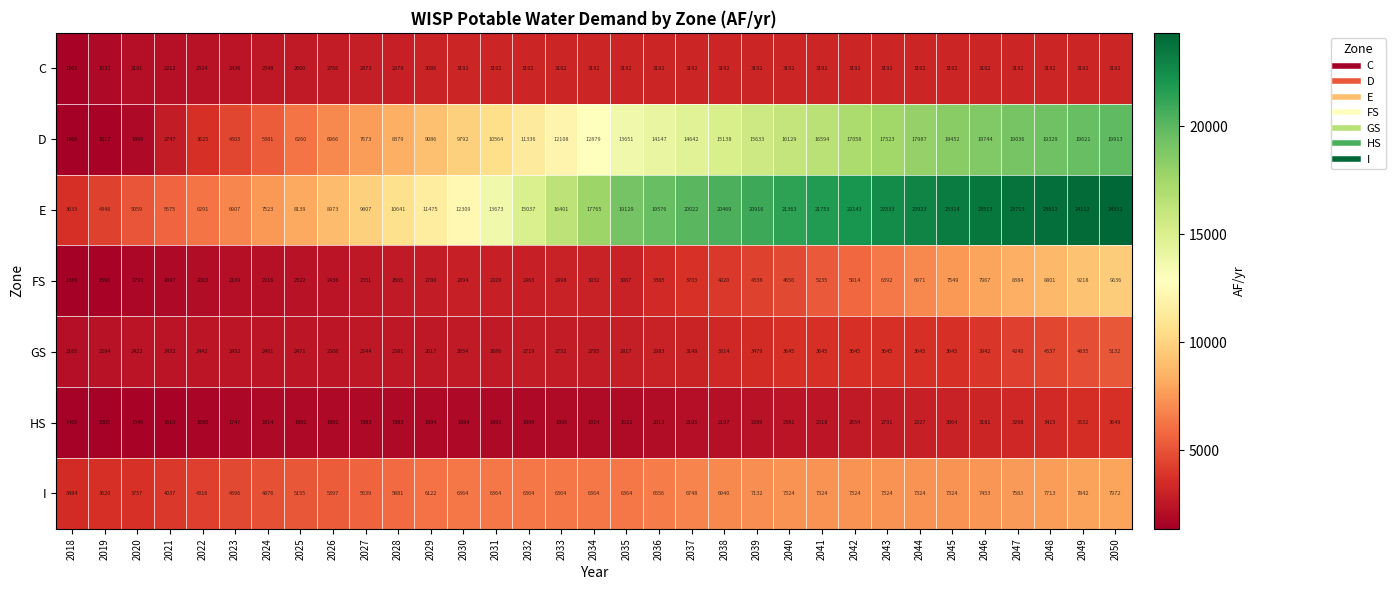

What is the sum of all D values?

389748